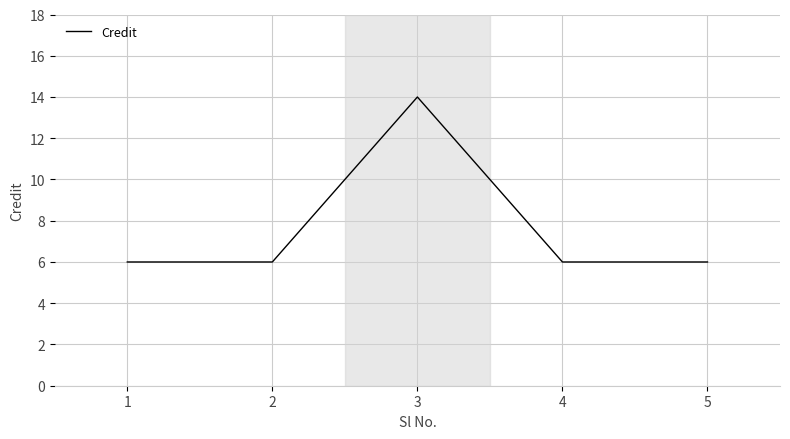

True or false: there are more than 1 points higher than both neighbors.

False